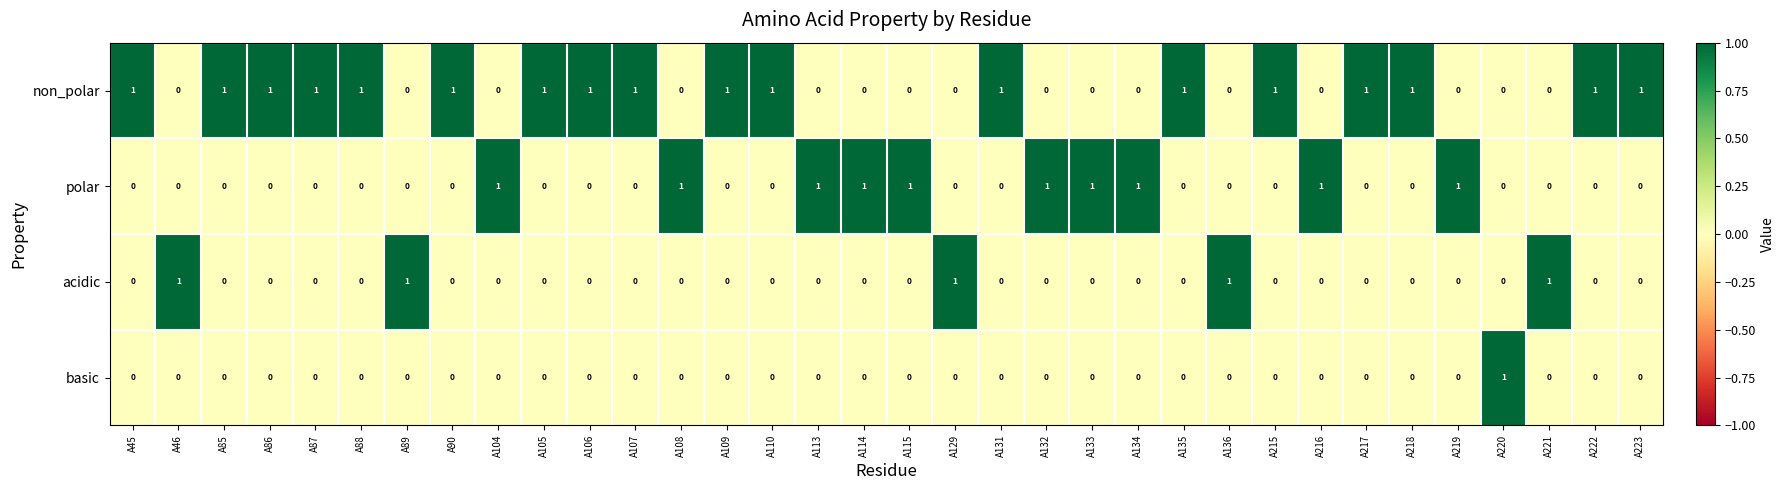

What is the sum of all polar values?

10